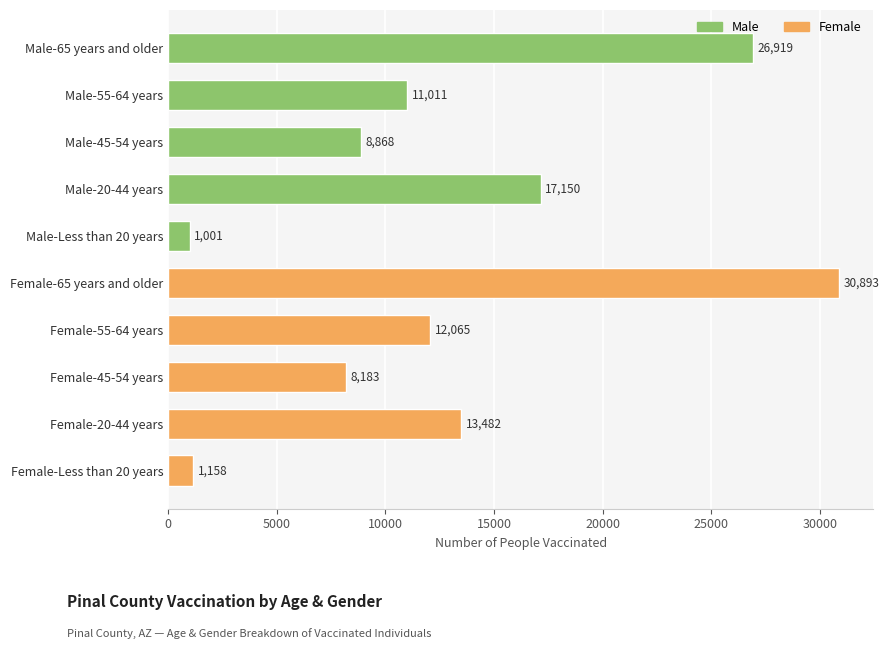

What is the ratio of the value at Male-55-64 years to the value at Female-20-44 years?

0.8